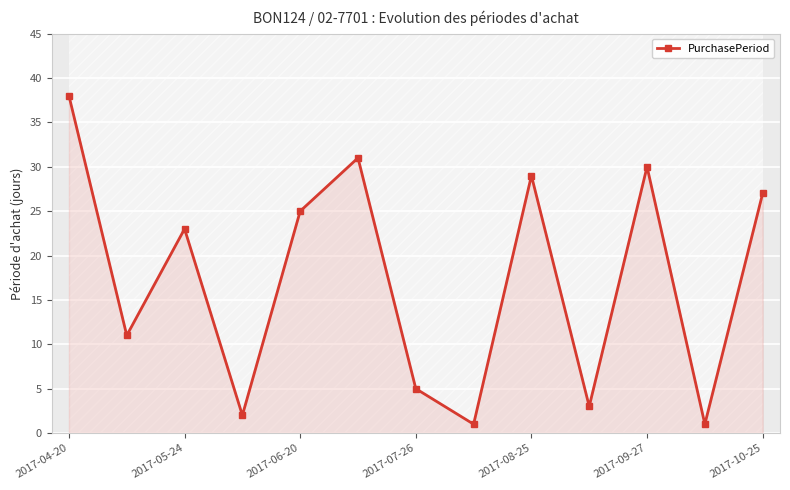

True or false: PurchasePeriod has more than 1 points higher than both neighbors.

True